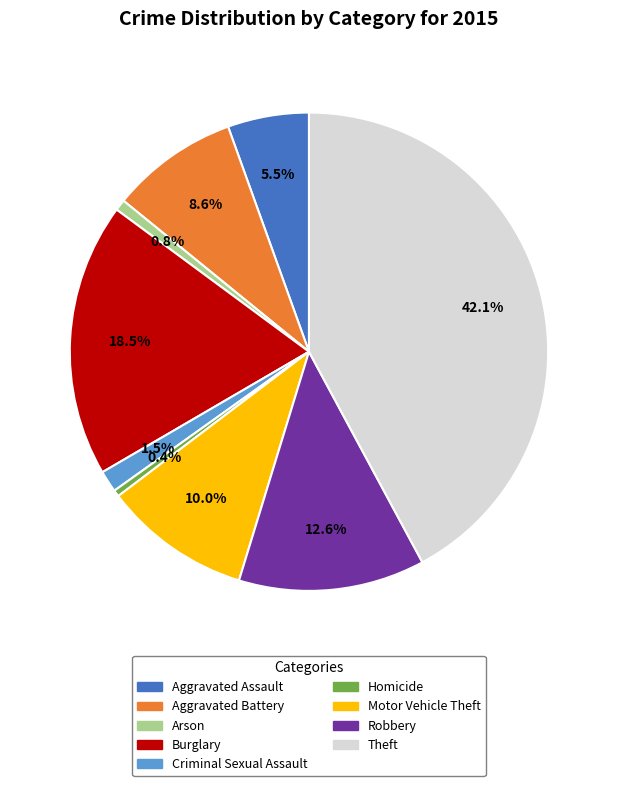

To the nearest percent, what is the difference between the Burglary and Arson slice percentages?

18%